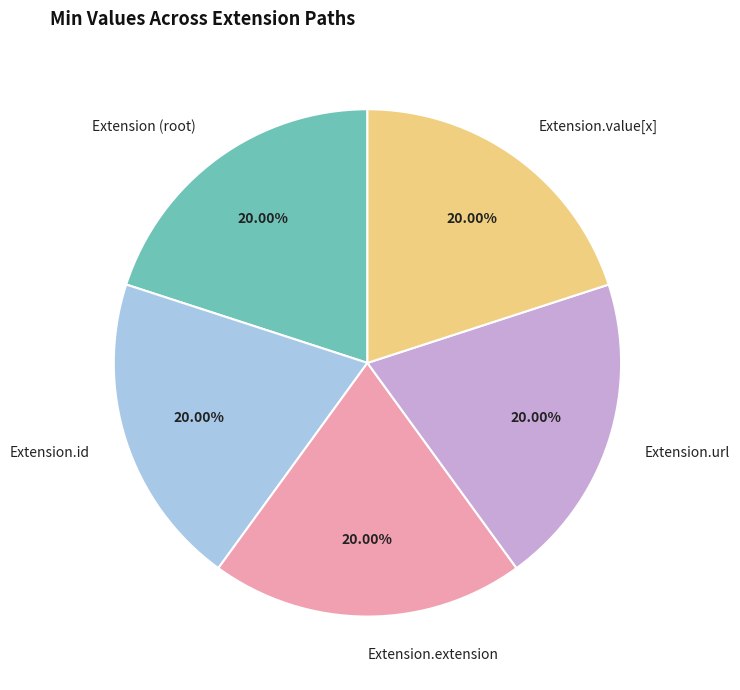

Does Extension.id represent more than half of the total?

No